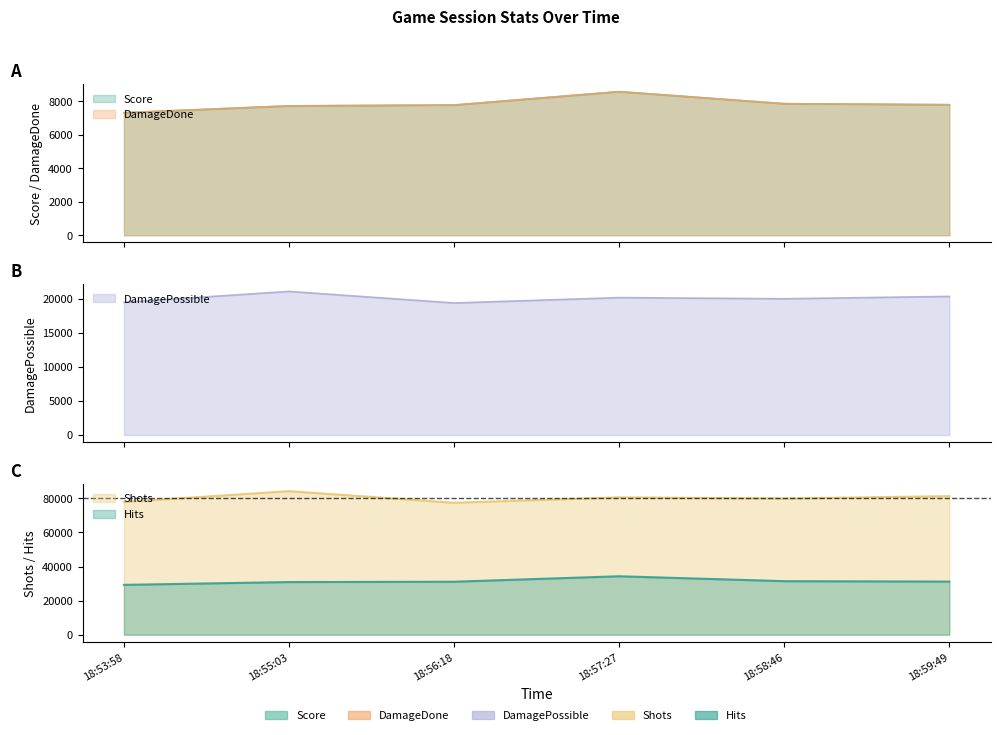

How many lines are shown in the chart?

5